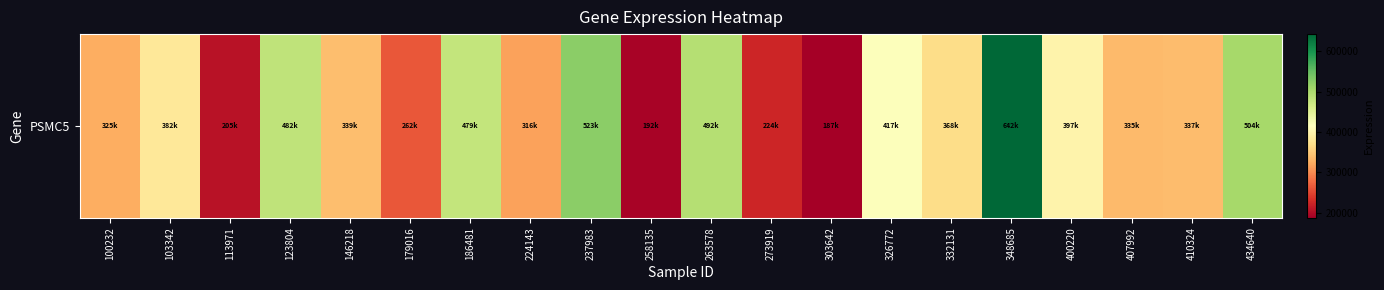

Which has a higher value, 332131 or 273919?

332131